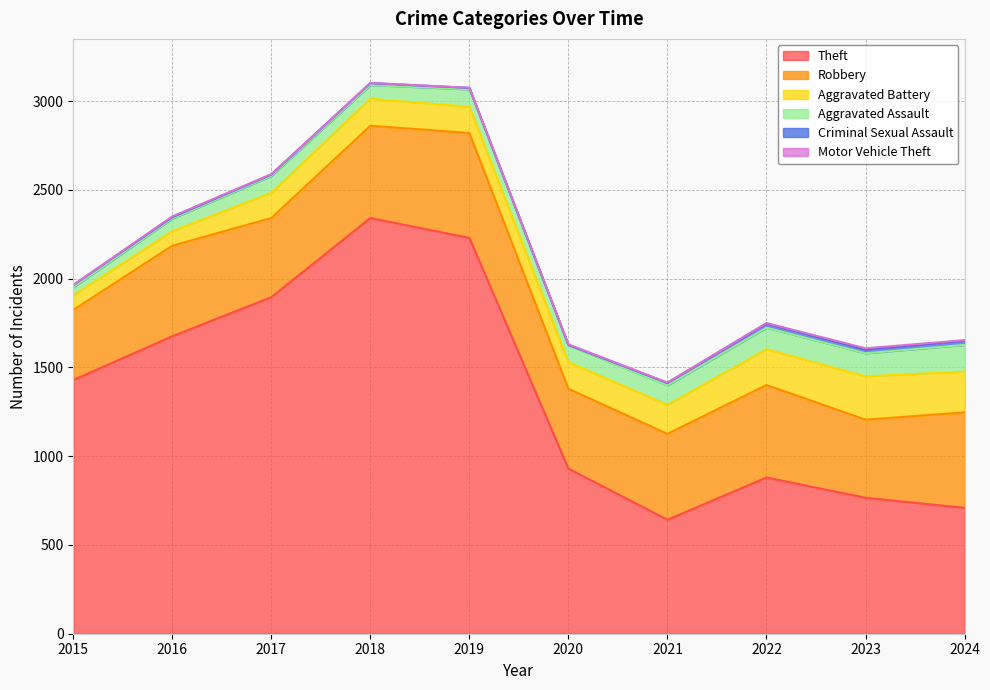

The Aggravated Battery series shows 249 at 2019. True or false?

False